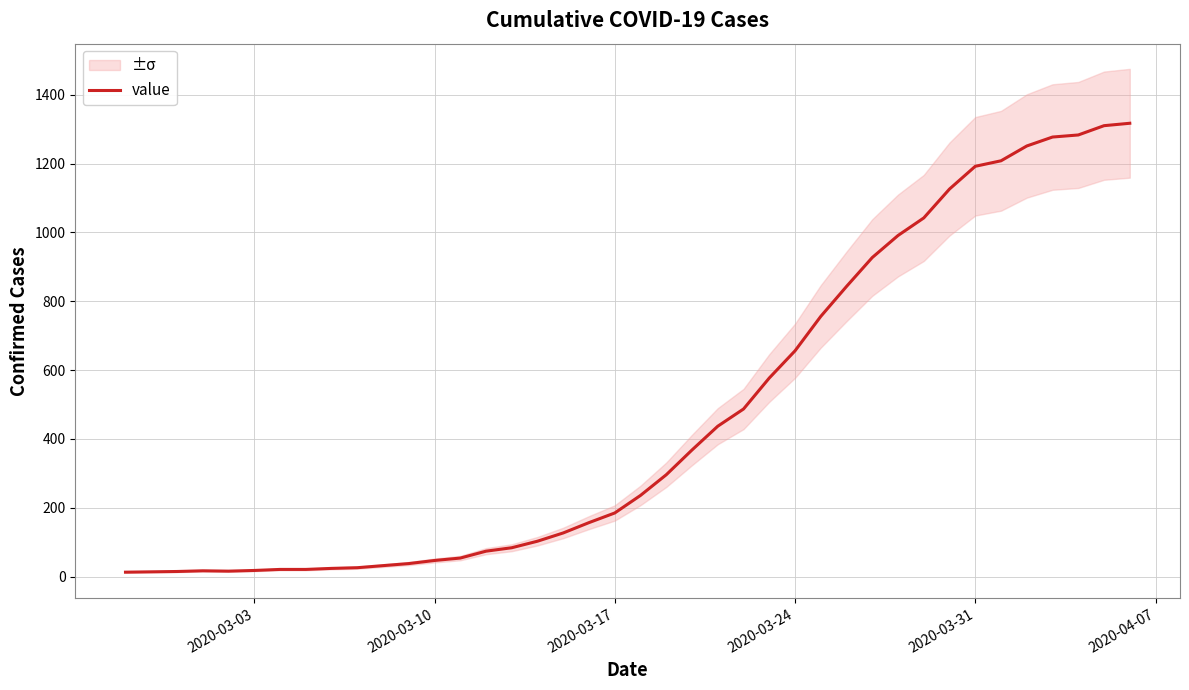

True or false: the data shows 14 at 8.

False